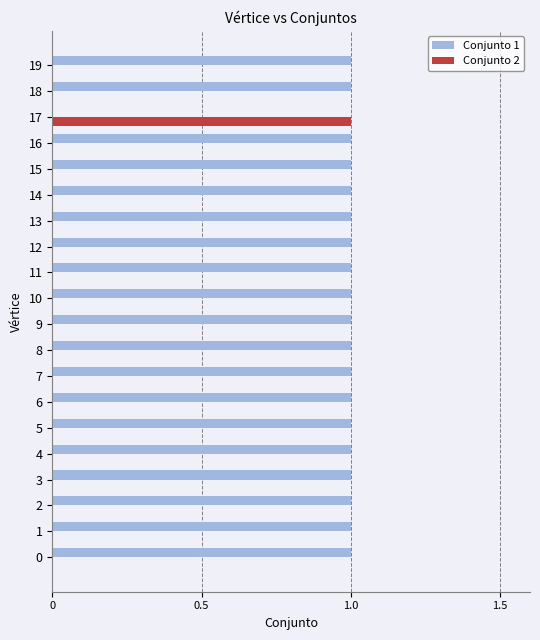

Which series has the largest total across all categories?

Conjunto 1